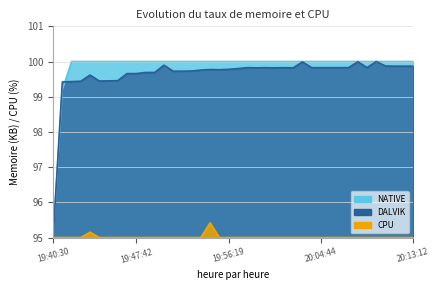

What is the minimum value for NATIVE?

95.0